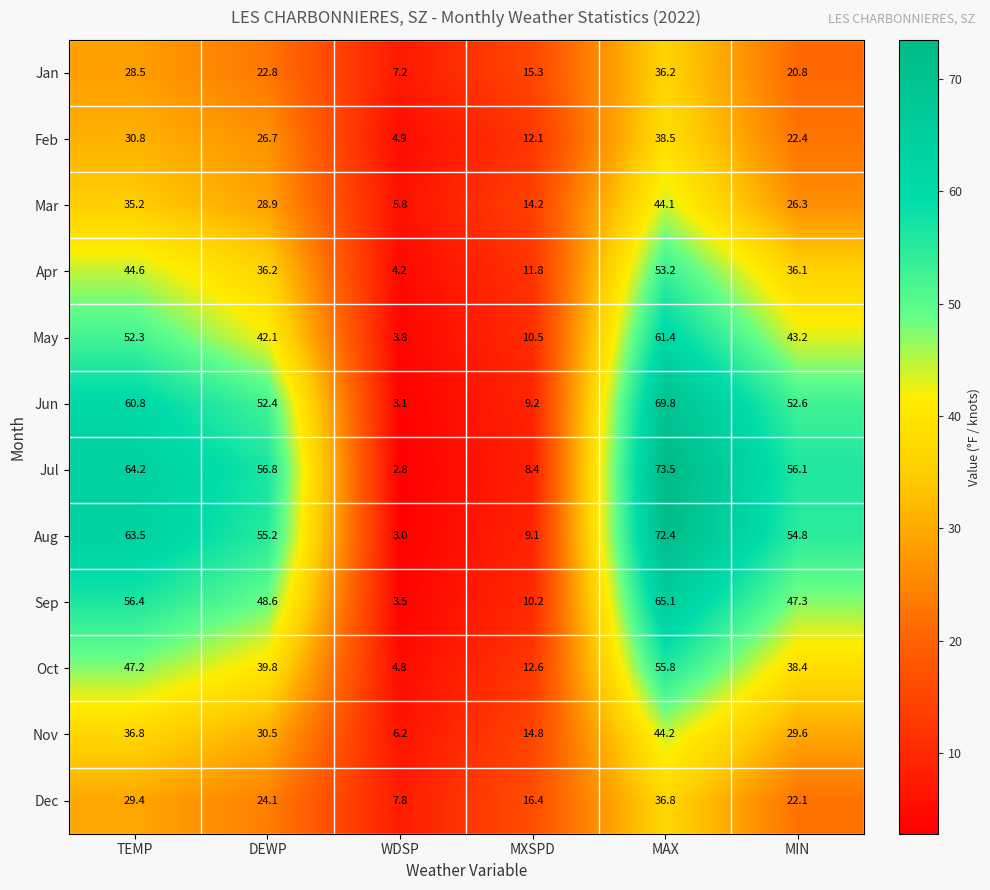

What is the sum of the Aug values at MAX and TEMP?

135.9